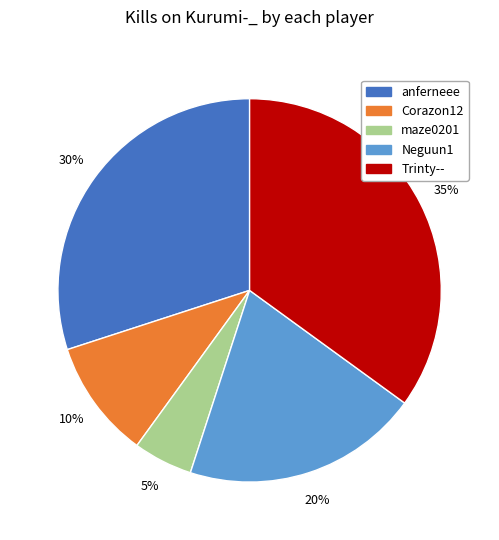

What is the smallest slice in the pie chart?

maze0201